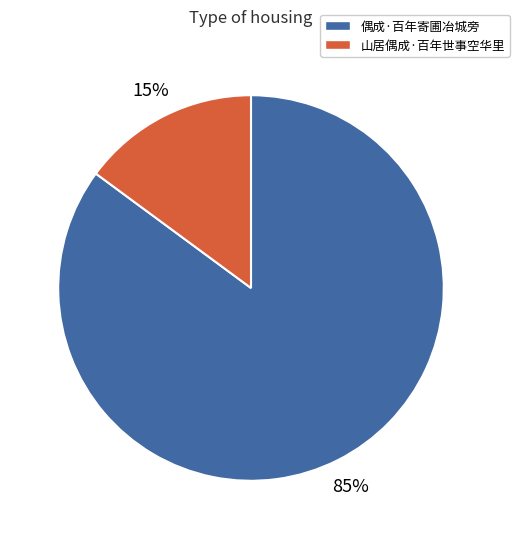

Which slice is the smallest?

山居偶成·百年世事空华里